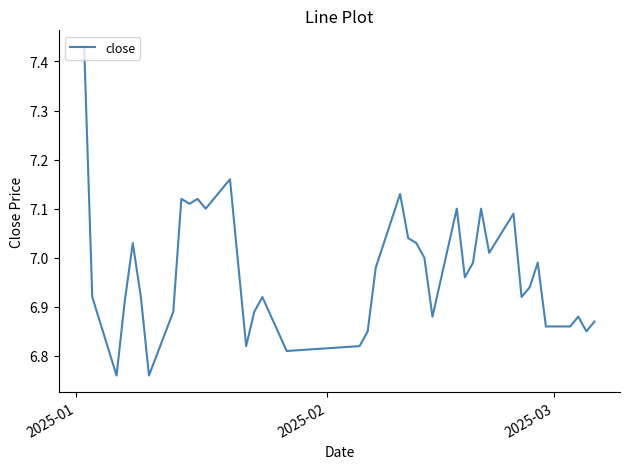

What is the difference between the maximum and minimum values?

0.7